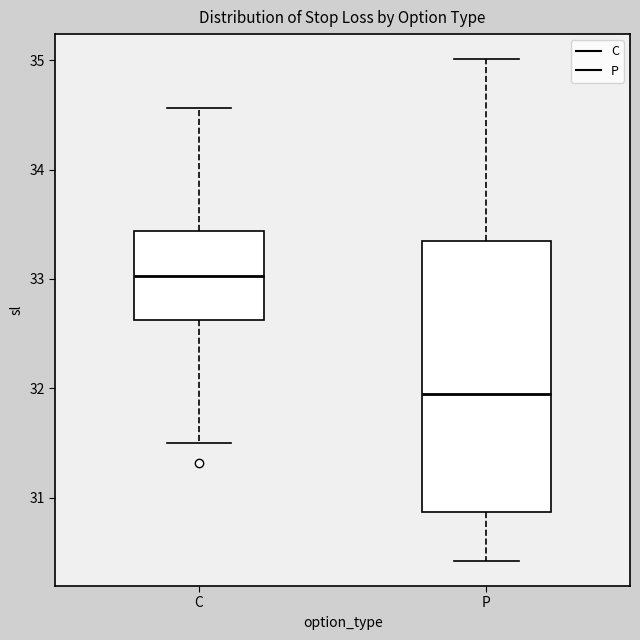

Where does the median line of the box for C sit on the y-axis? The values are not printed on the chart, so give them approximately, as read against the axis.

33.0